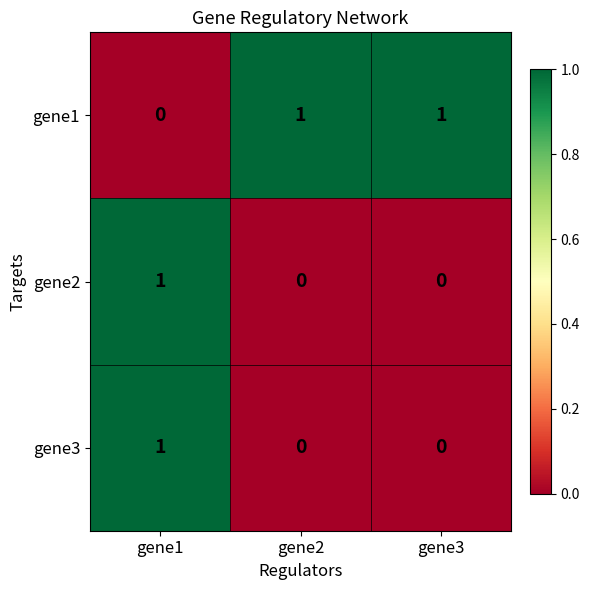

The gene1 series shows -1 at gene1. True or false?

False